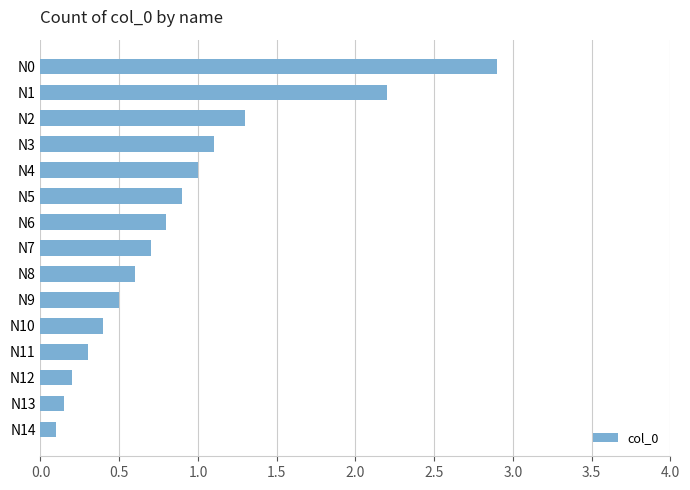

Is it true that the value at N14 is 0.1?

True